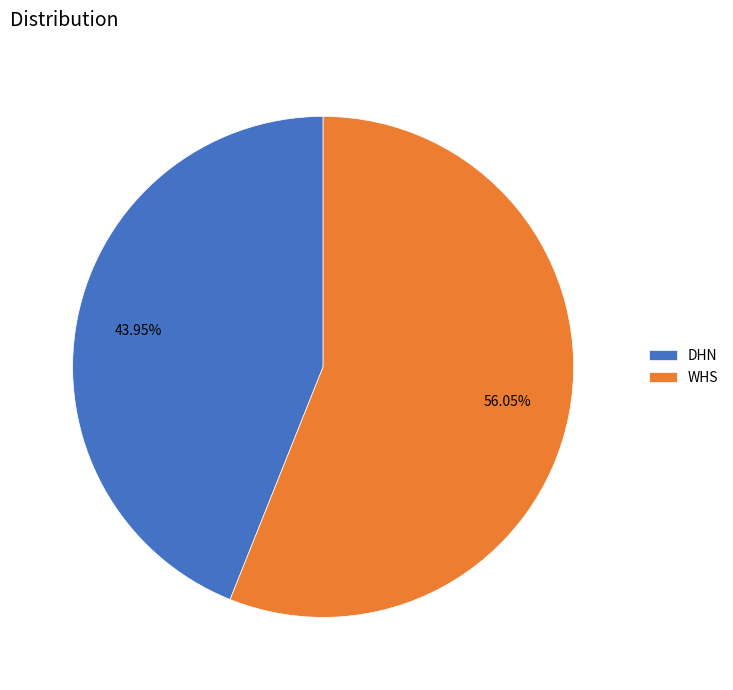

To the nearest percent, what is the average slice percentage?

50%